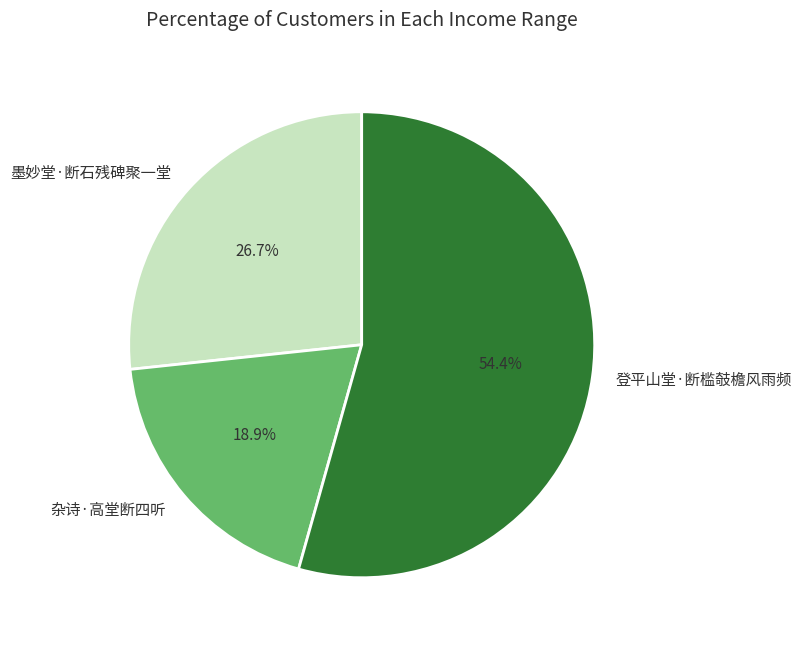

Do 杂诗·高堂断四听 and 墨妙堂·断石残碑聚一堂 together represent more than half of the pie?

No